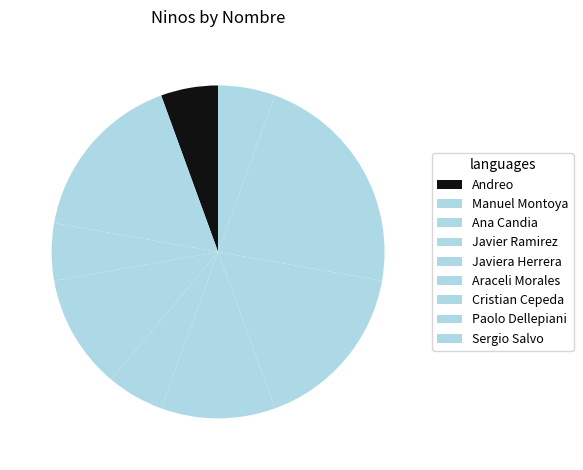

How many segments does this pie chart have?

9